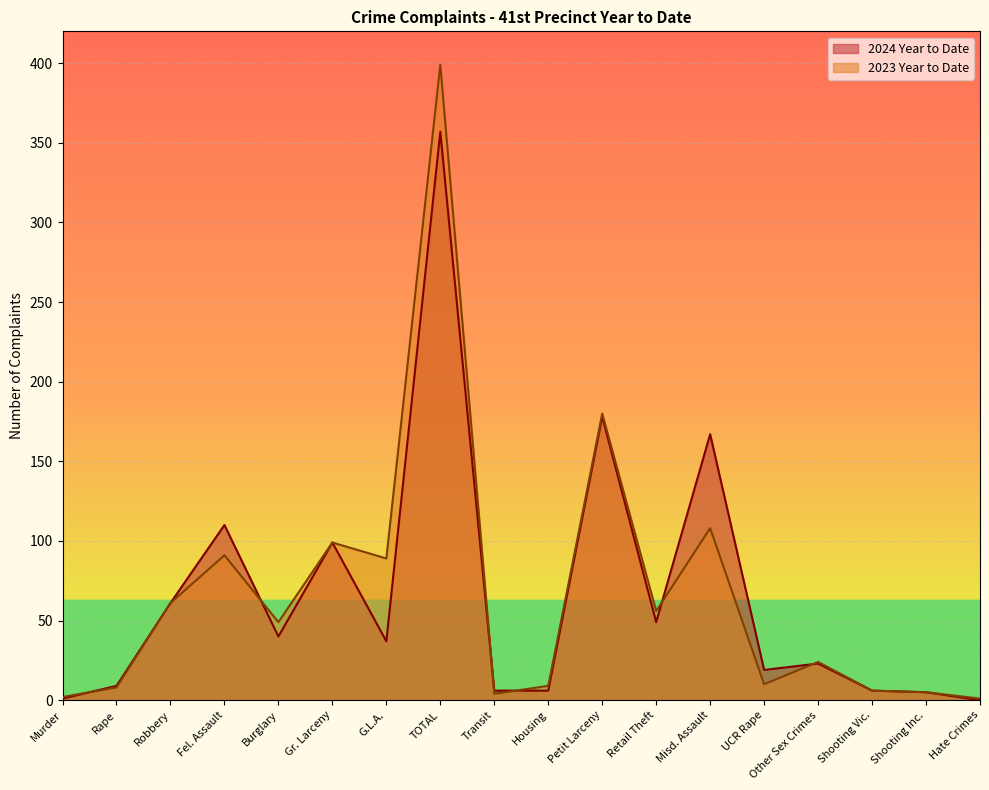

Does the chart display data point markers on the line(s)?

No